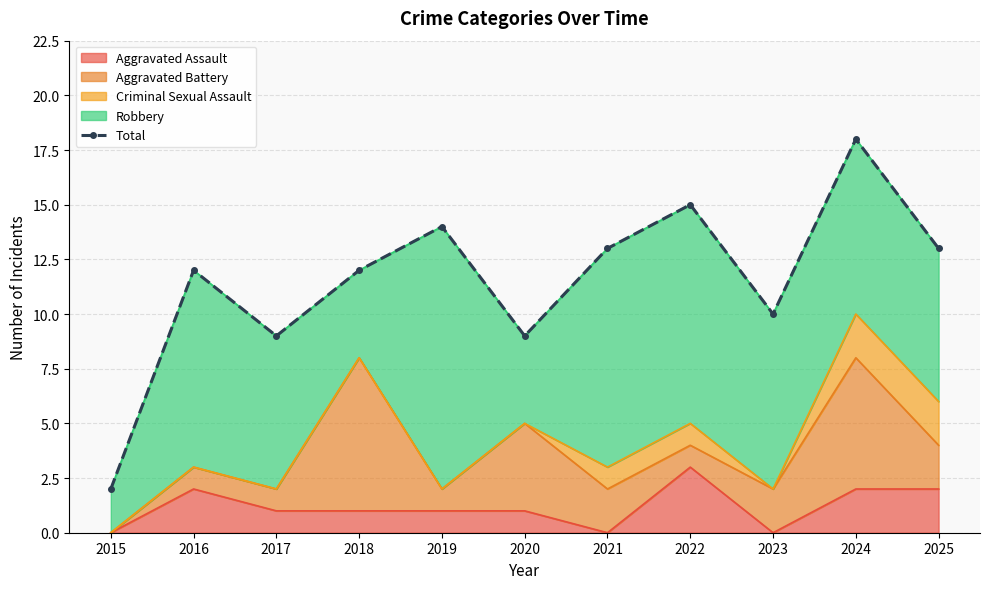

Rank the categories by value from lowest to highest.

2015, 2017, 2020, 2023, 2016, 2018, 2021, 2025, 2019, 2022, 2024